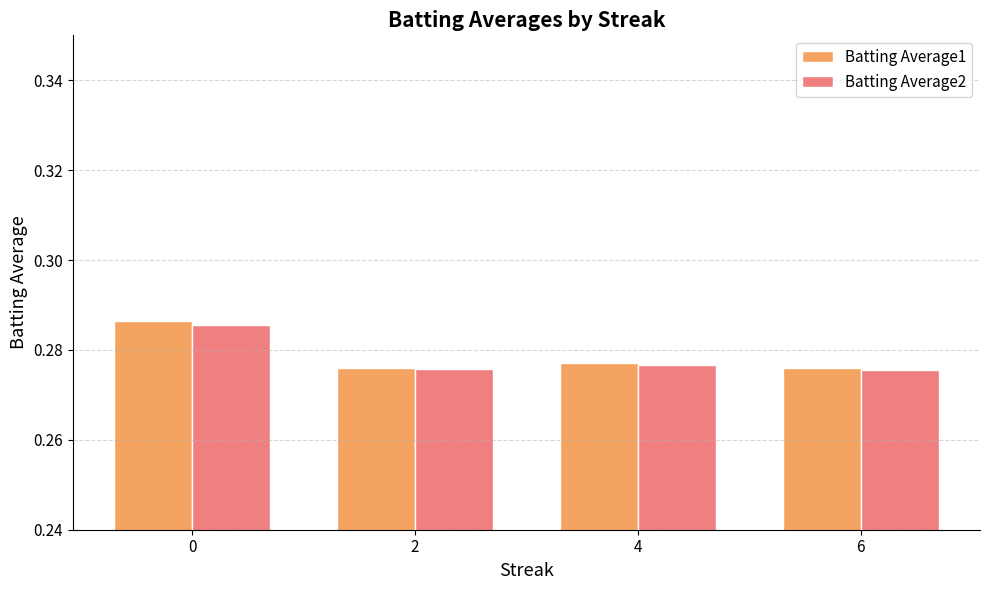

What is the sum of the Batting Average1 values at 6 and 0?

0.6